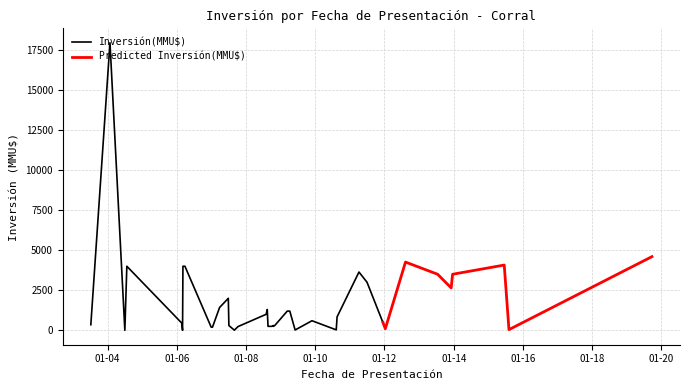

Is this an area chart (filled region under the line)?

No